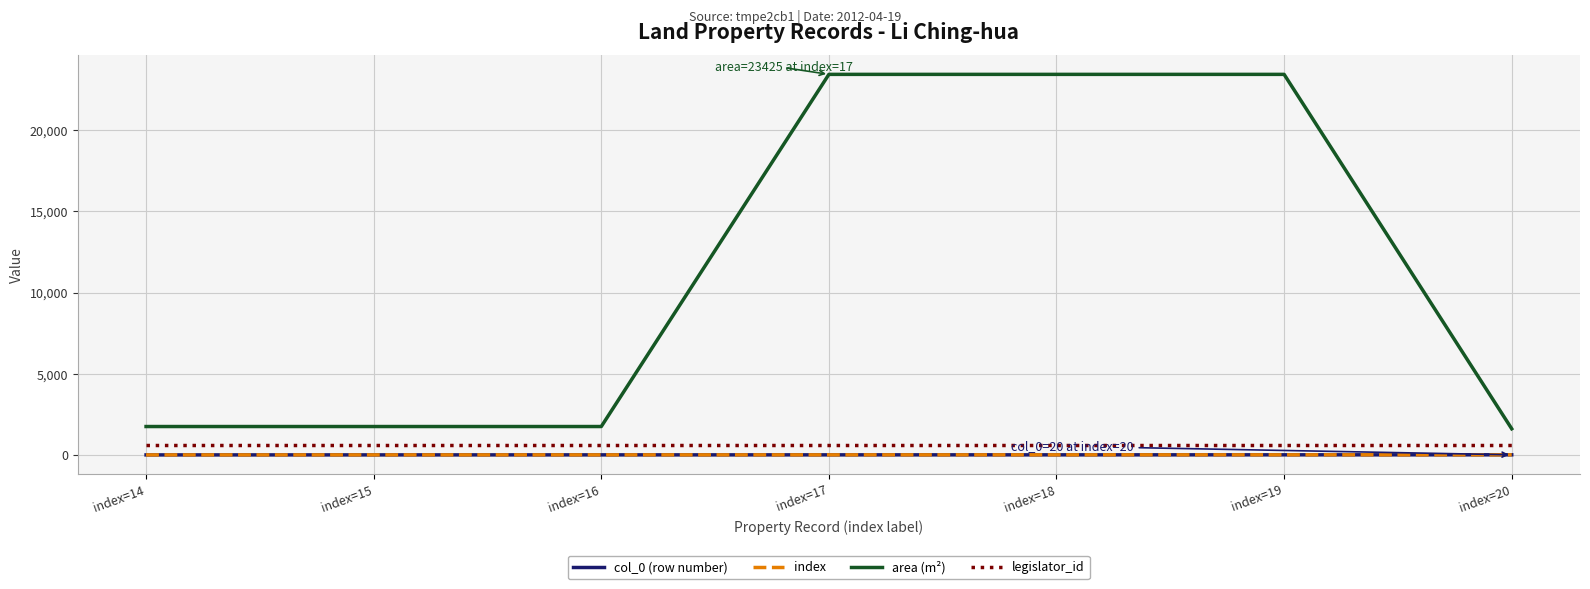

Reading left to right, extract all data points from this chart.

col_0 (row number): index=14=14	index=15=15	index=16=16	index=17=17	index=18=18	index=19=19	index=20=20
index: index=14=14	index=15=15	index=16=16	index=17=17	index=18=18	index=19=19	index=20=20
area (m²): index=14=1760	index=15=1760	index=16=1760	index=17=23425	index=18=23425	index=19=23425	index=20=1622
legislator_id: index=14=607	index=15=607	index=16=607	index=17=607	index=18=607	index=19=607	index=20=607